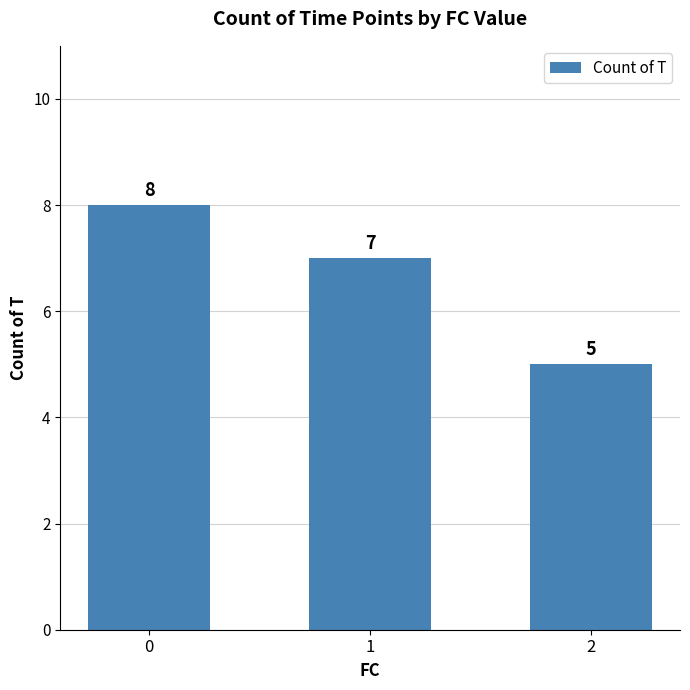

Rank the categories by value from lowest to highest.

2, 1, 0